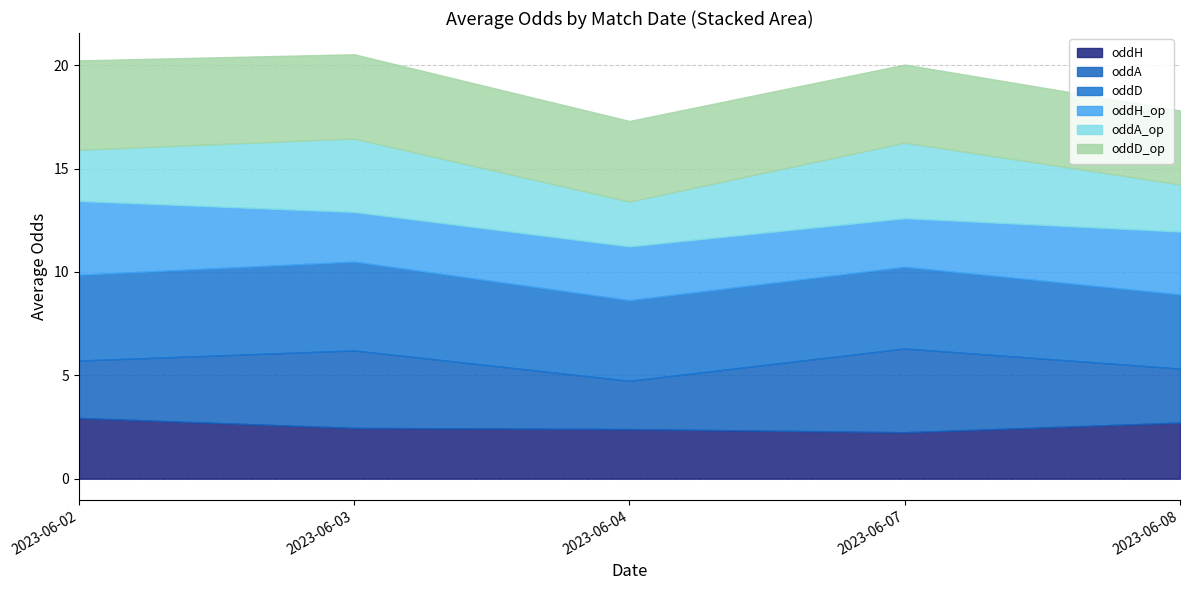

The value of oddH at 2023-06-02 is 2.9. True or false?

True